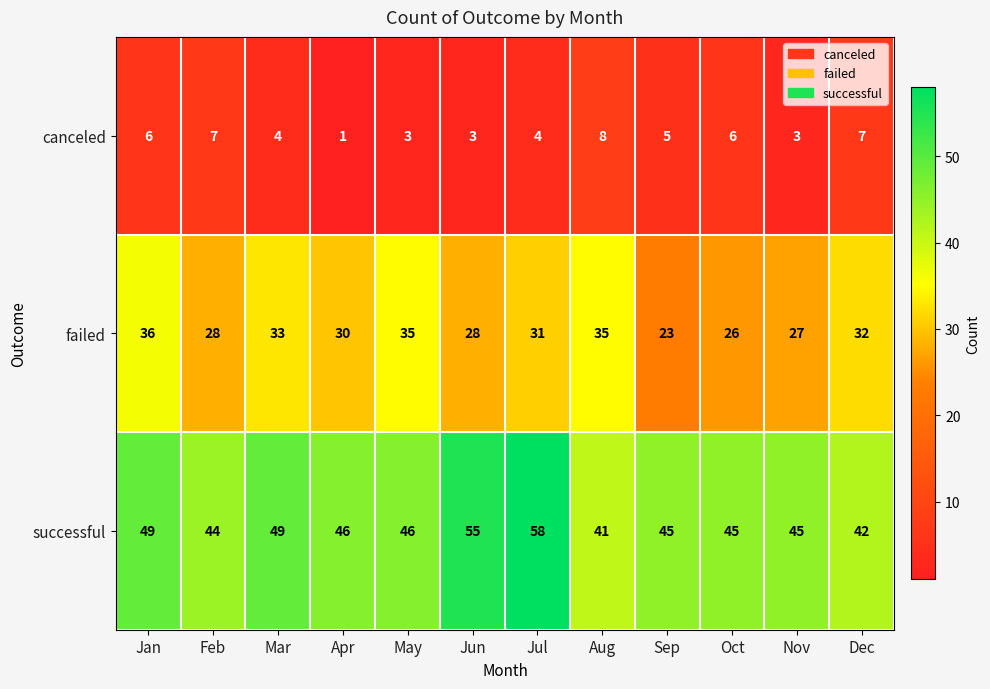

Count the canceled values in the range 3 to 7.

10